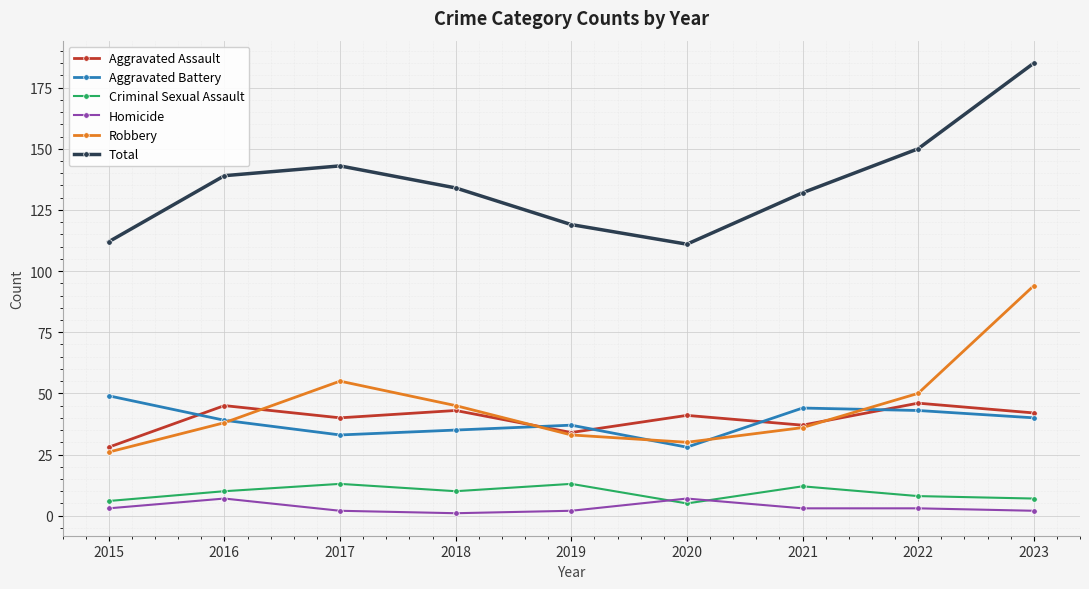

True or false: Aggravated Assault and Homicide cross at least once.

False